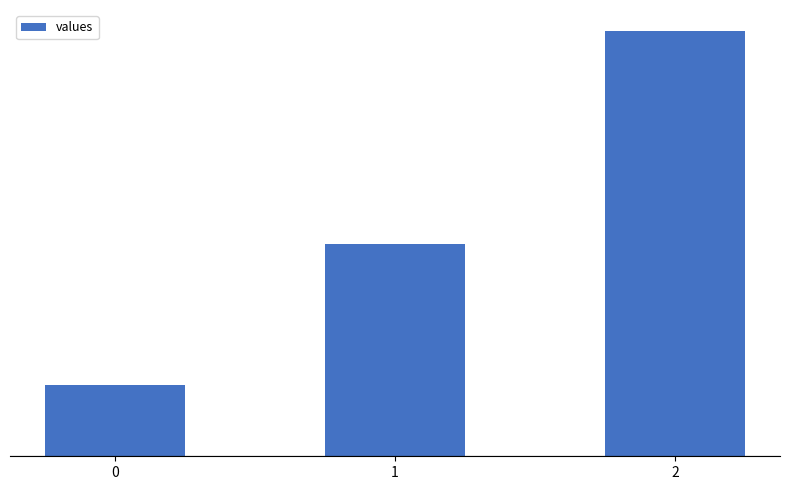

Does the chart contain any negative values?

No